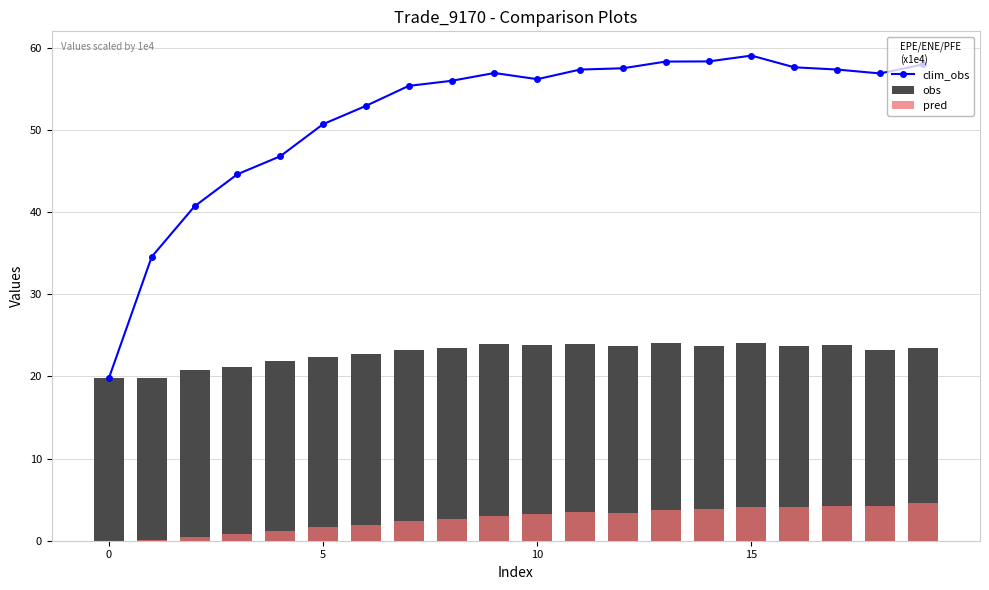

At which label is pred closest to 2?

6